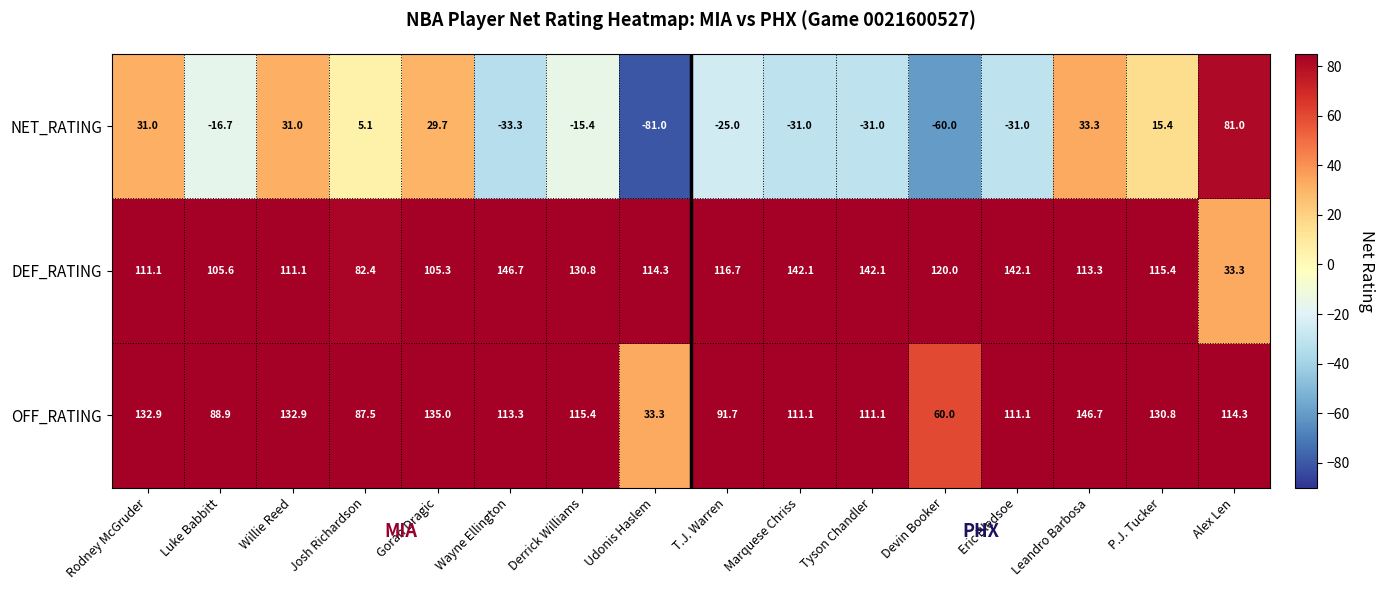

What is the maximum value shown in the chart?

146.7